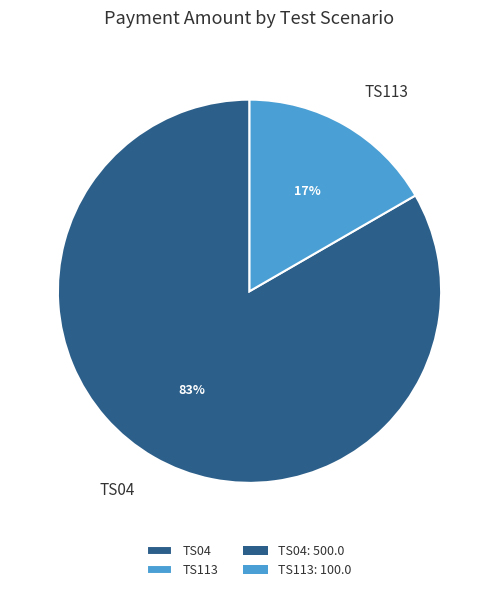

To the nearest percent, what percentage of the pie is TS04?

83%